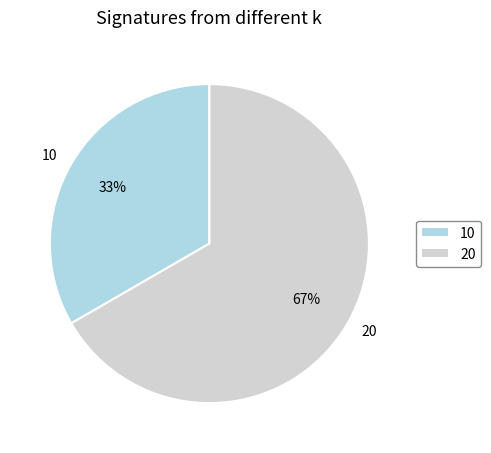

Is it true that 20 is 55% of the pie?

False